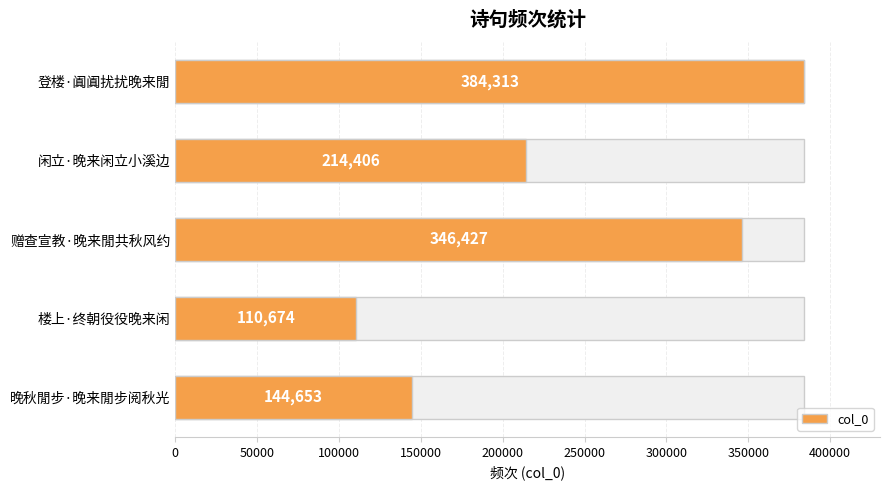

What is the difference between the maximum and minimum values?

273639